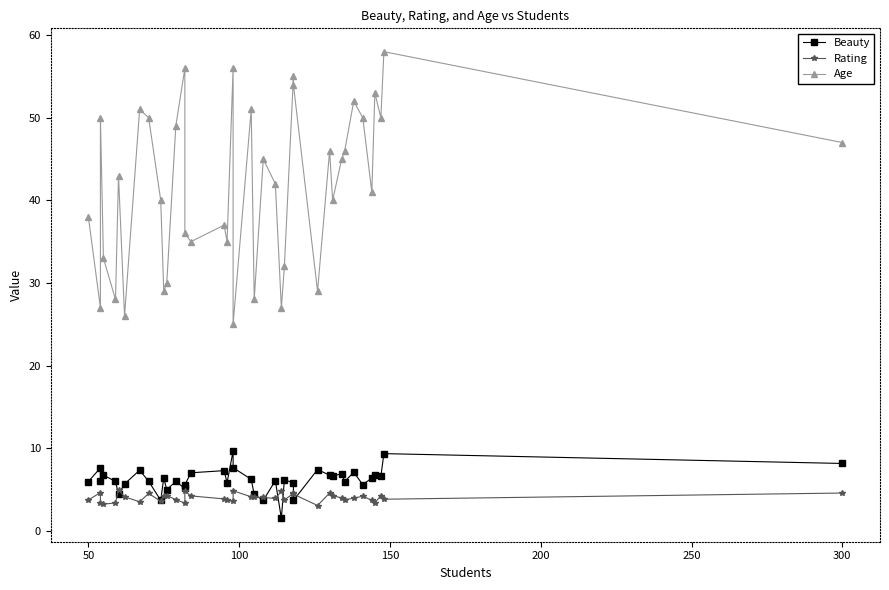

What is the difference between the second highest and minimum values in the Age series?

31.0